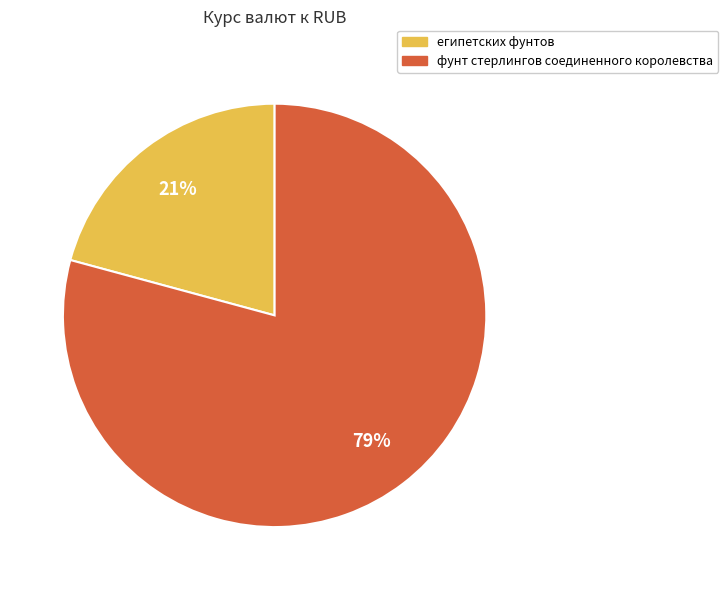

Count the number of slices in the pie.

2